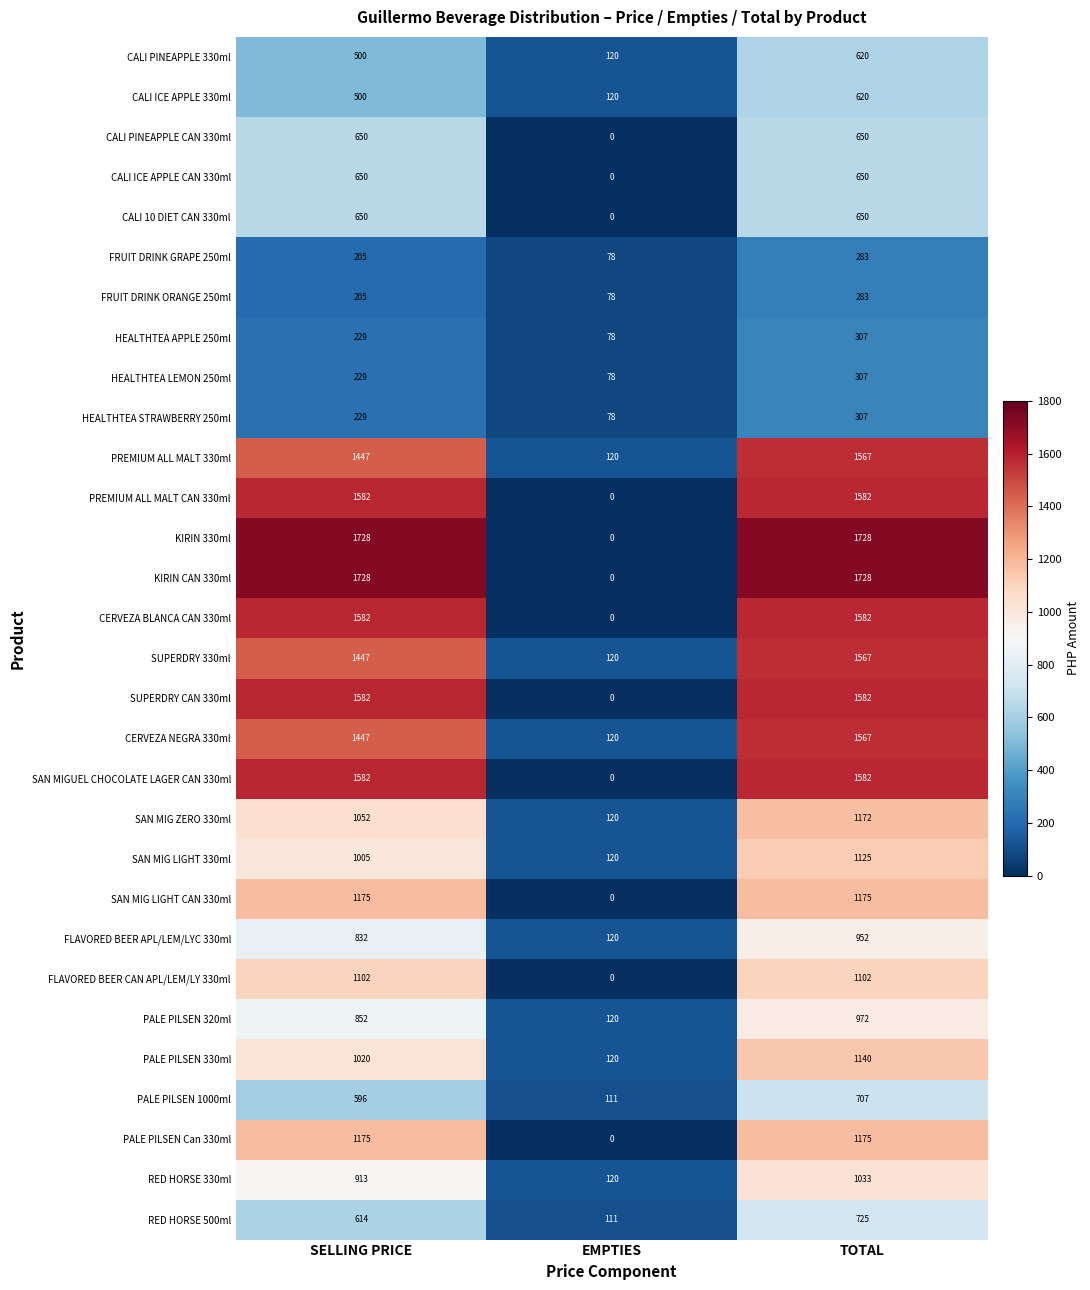

What is the spread (max minus min) of values at TOTAL?

1445